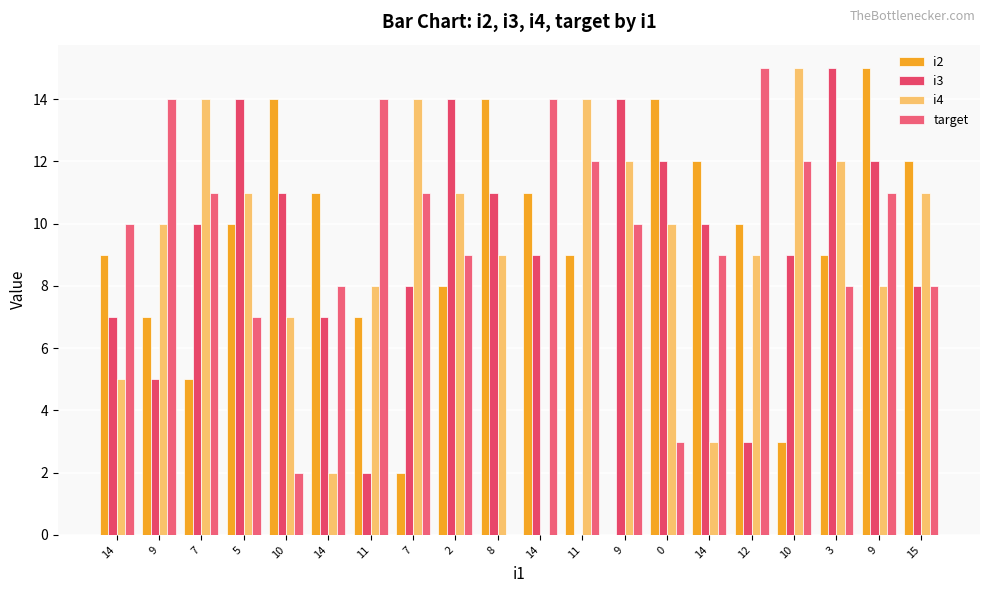

Where does the target series first go above 10?

9